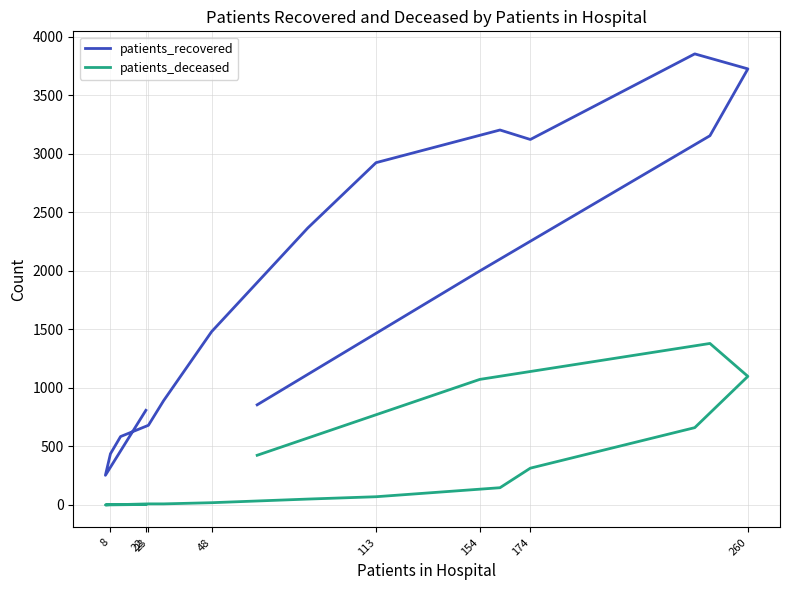

Count the number of categories in the chart.

16